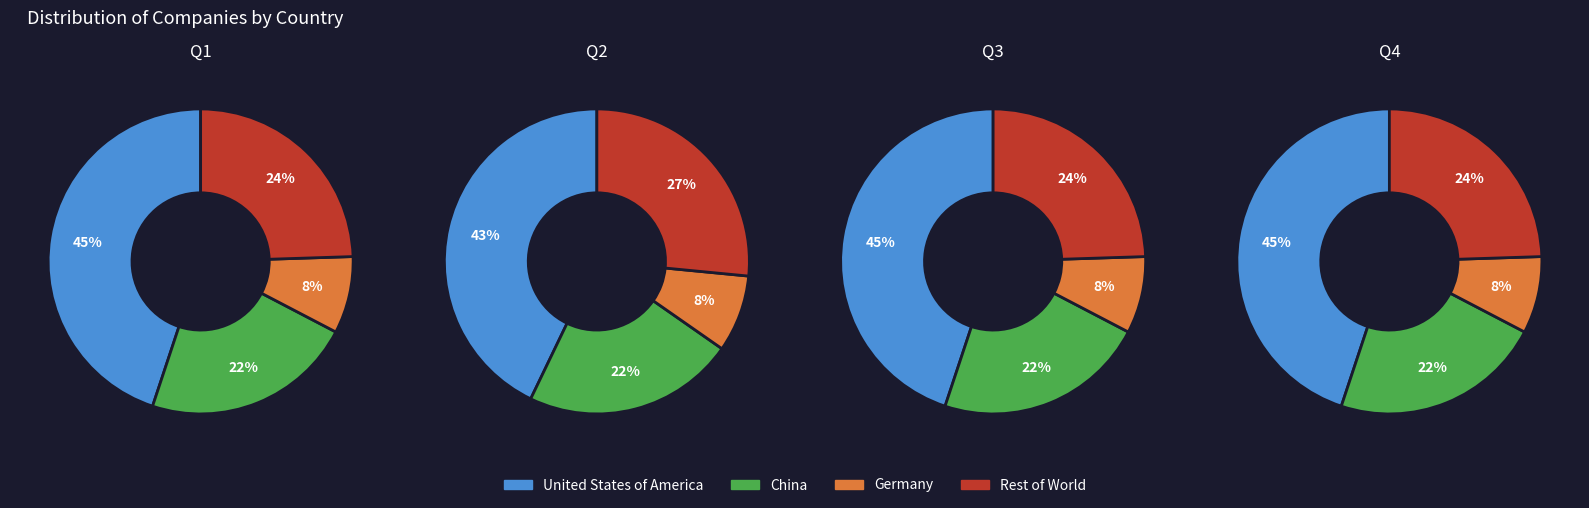

Is Singapore the majority of the pie?

No